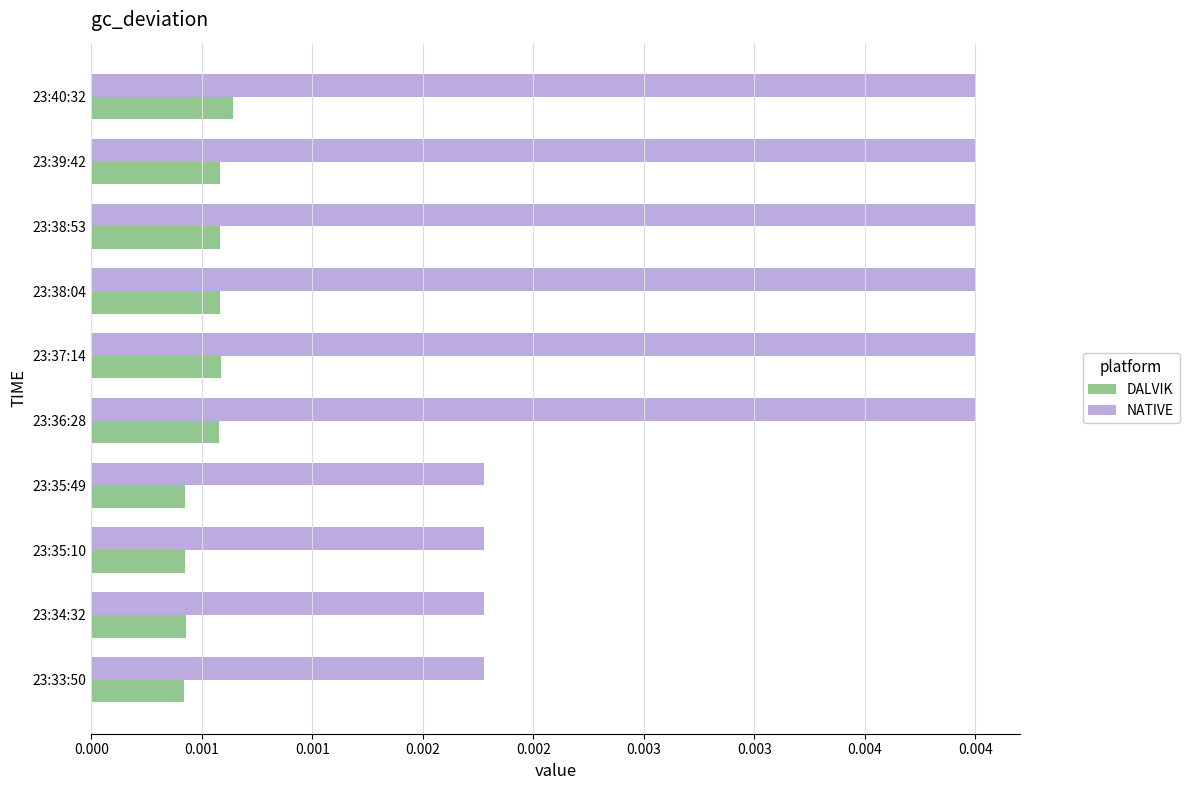

Which series has the largest range (max minus min)?

NATIVE